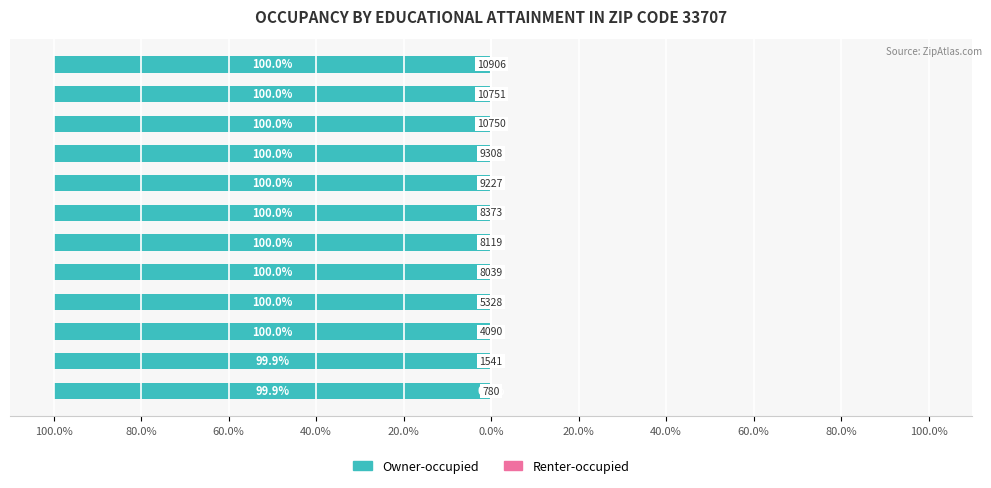

Rank the series by their maximum value, from lowest to highest.

Owner-occupied, Renter-occupied